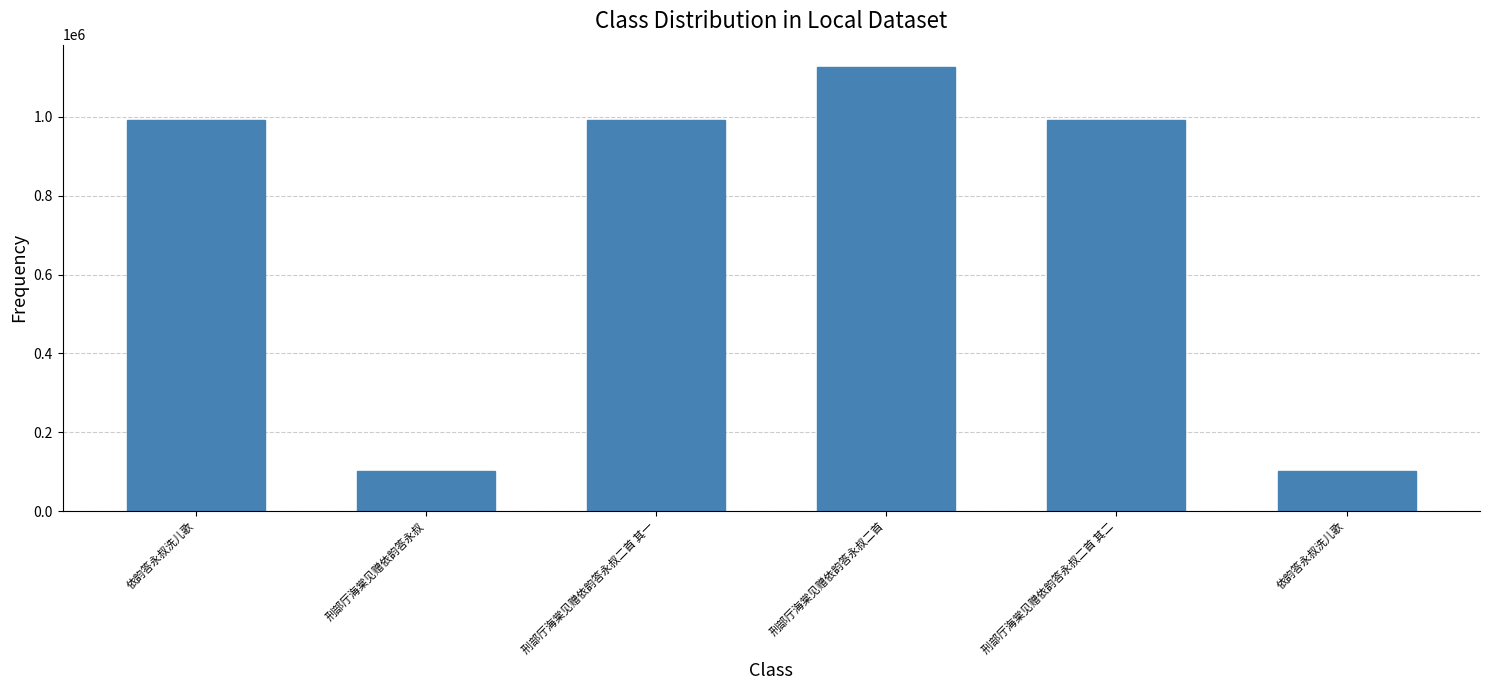

Reading right to left, extract all data points from this chart.

依韵答永叔洗儿歌=103049	刑部厅海棠见赠依韵答永叔二首 其二=991951	刑部厅海棠见赠依韵答永叔二首=1126544	刑部厅海棠见赠依韵答永叔二首 其一=991952	刑部厅海棠见赠依韵答永叔=103121	依韵答永叔洗儿歌=992374